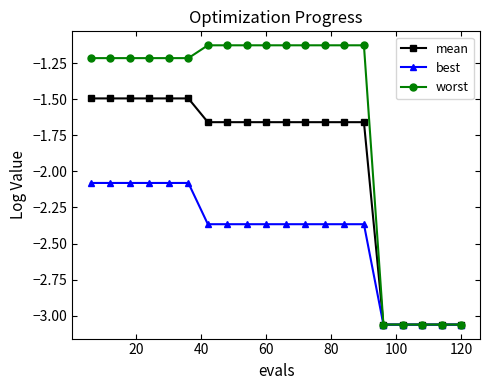

Does the chart have visible grid lines?

No